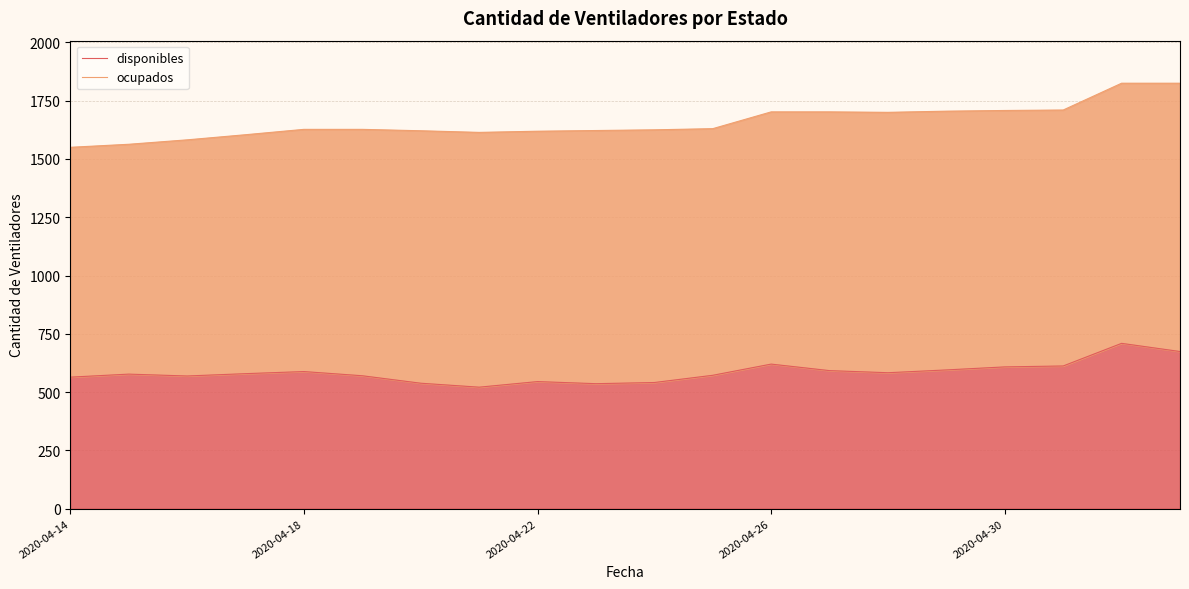

What is the difference between the maximum and minimum values in the disponibles series?

188